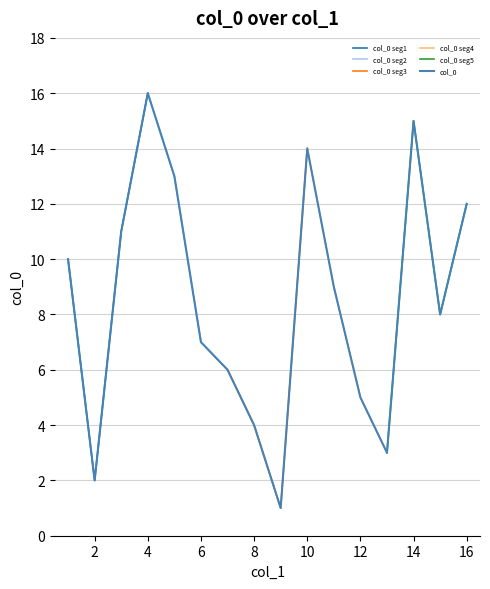

Where is the first local maximum?

4